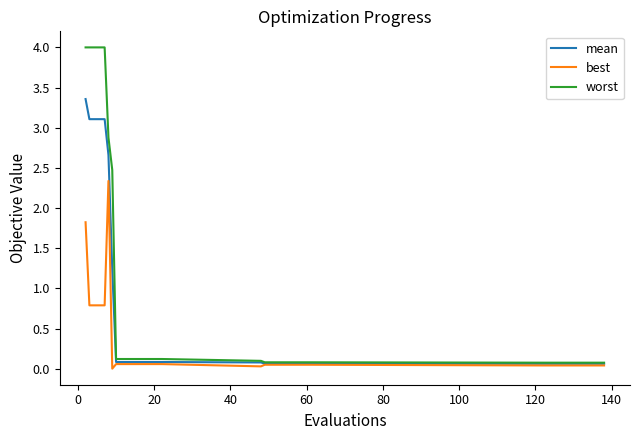

Which series has the widest spread of values?

worst